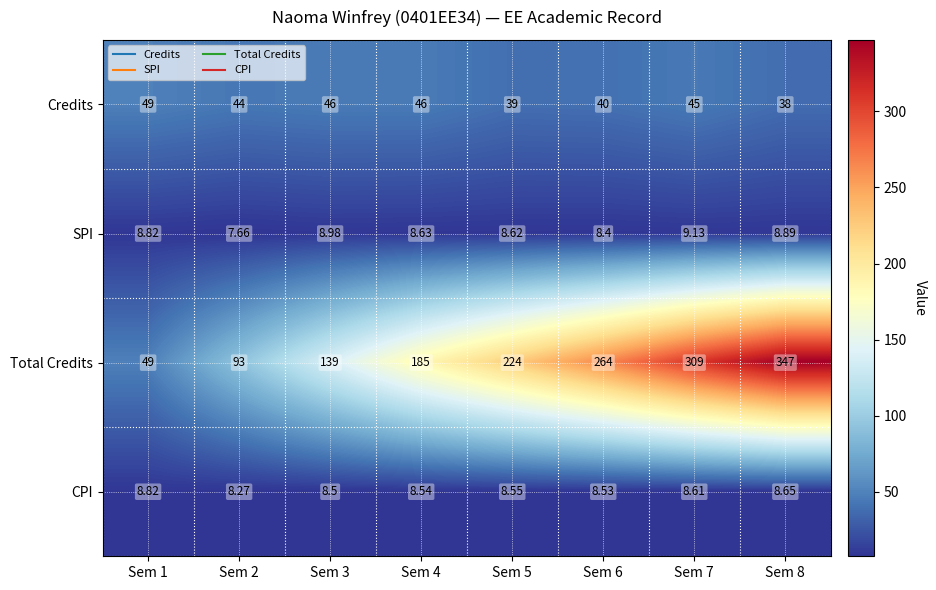

Which series changed the most between Sem 3 and Sem 4?

Total Credits